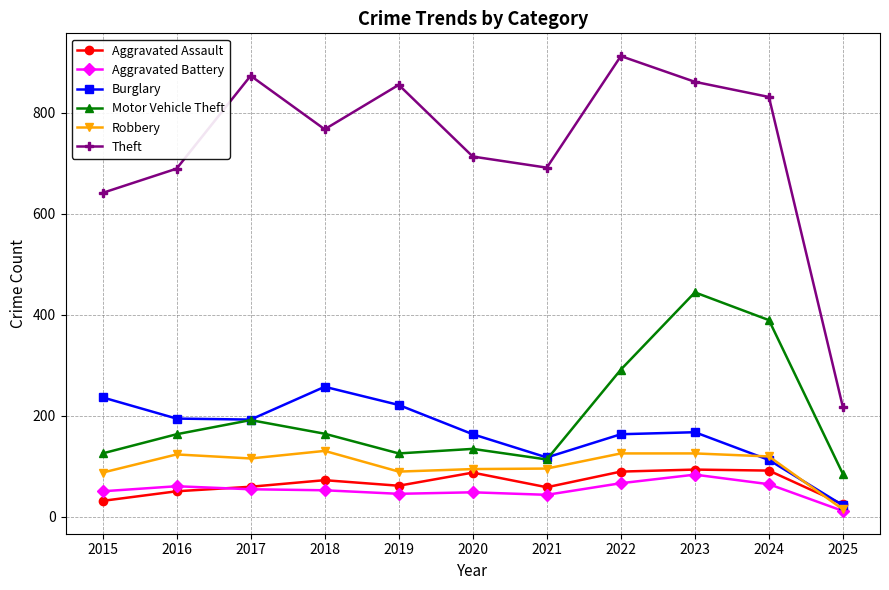

True or false: Aggravated Assault has more than 1 interior local peaks.

True